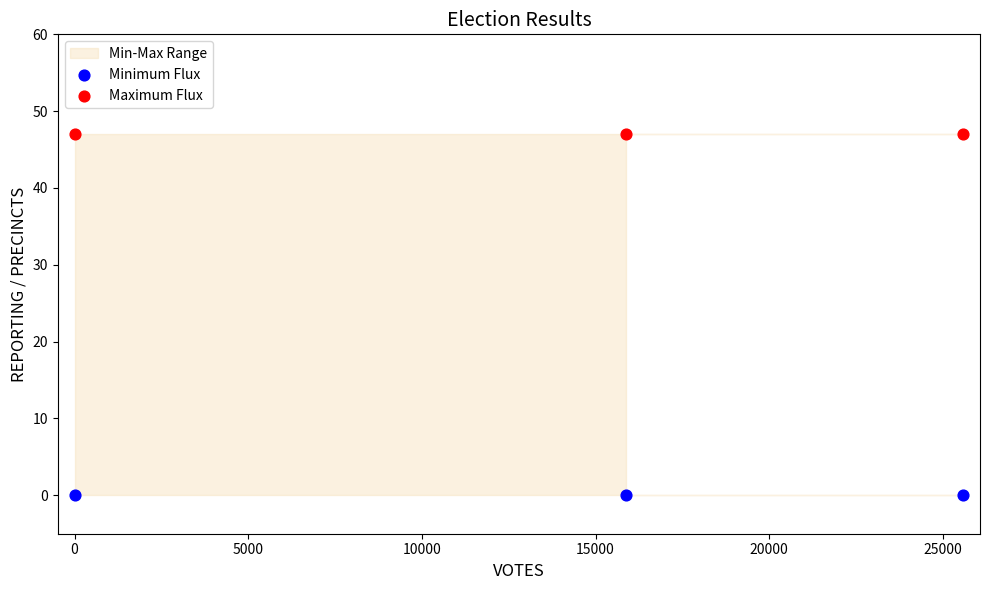

Across all data points, what is the average X value?

13818